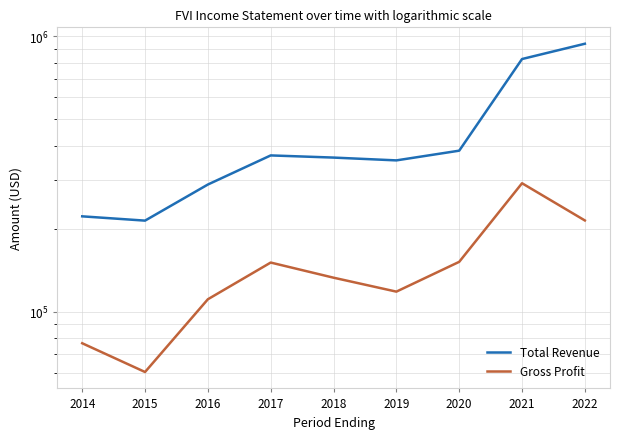

The value of Gross Profit at 2018 is 218984. True or false?

False